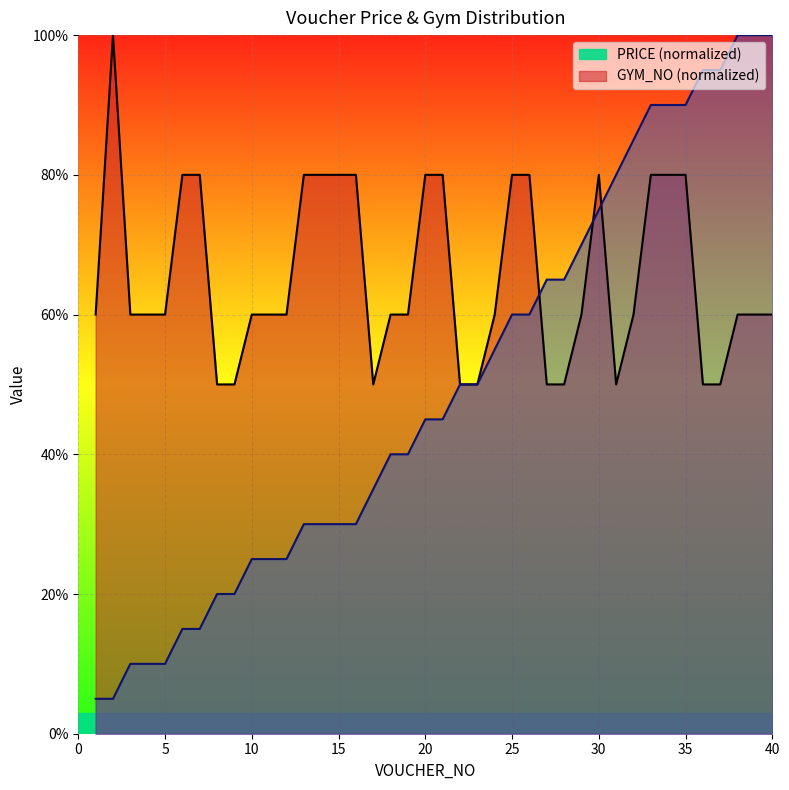

The value of PRICE at 22 is 0.7. True or false?

False